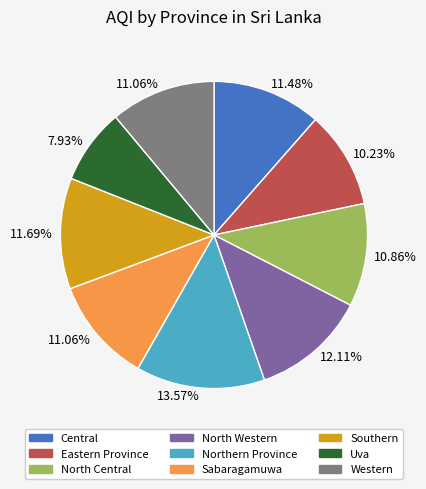

Which category has the smallest portion of the pie?

Uva